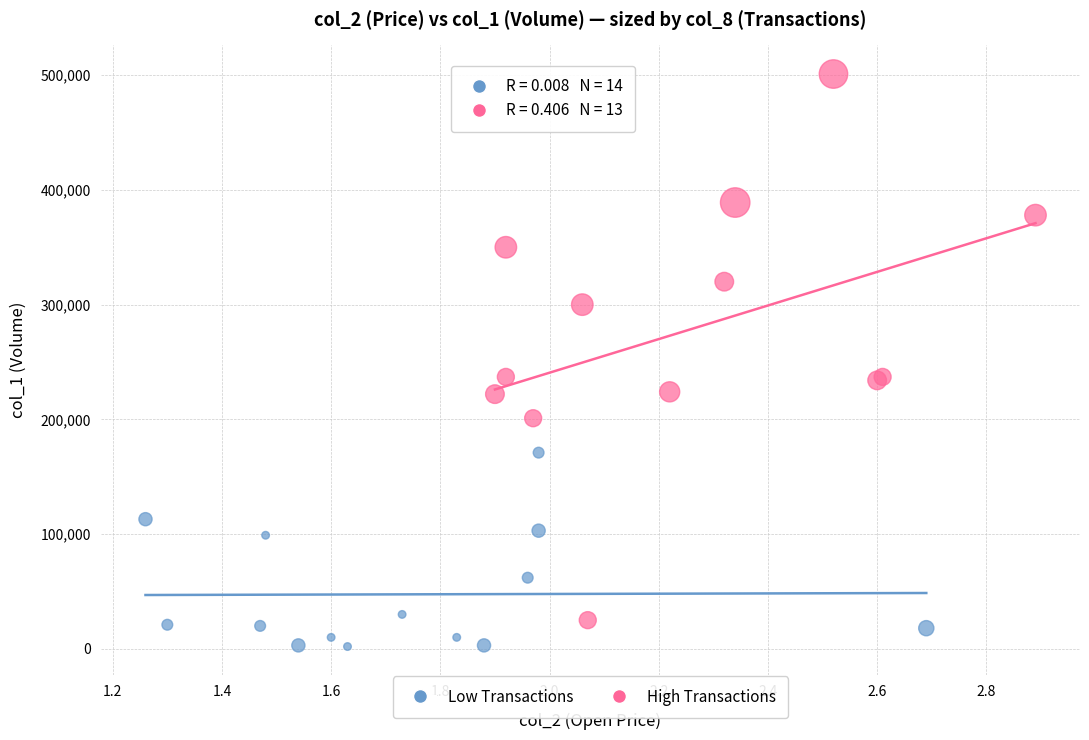

What are all the series names shown in the legend?

Low Transactions, High Transactions